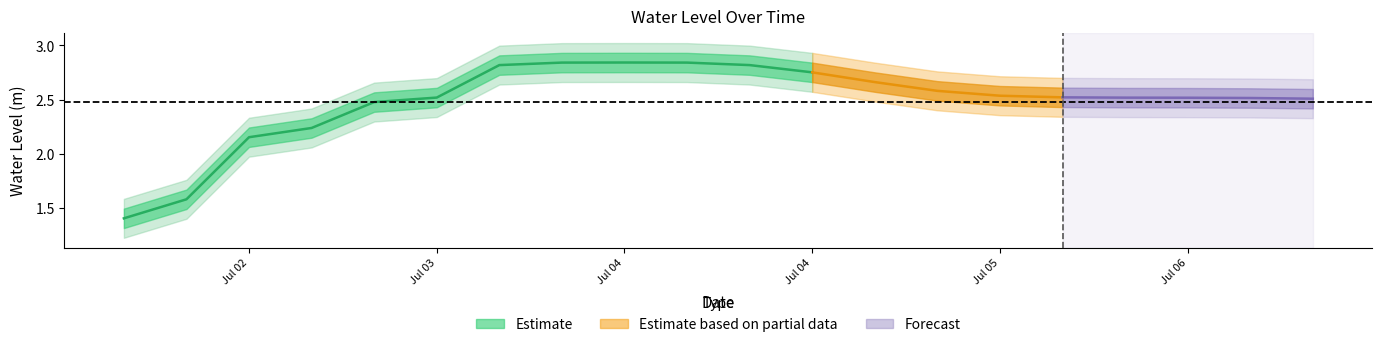

Rank the categories by value from highest to lowest.

2024-07-04 00:00:00, 2024-07-03 18:00:00, 2024-07-04 06:00:00, 2024-07-03 12:00:00, 2024-07-04 12:00:00, 2024-07-04 18:00:00, 2024-07-05 00:00:00, 2024-07-05 06:00:00, 2024-07-05 12:00:00, 2024-07-05 18:00:00, 2024-07-03 06:00:00, 2024-07-06 00:00:00, 2024-07-06 06:00:00, 2024-07-06 12:00:00, 2024-07-06 18:00:00, 2024-07-03 00:00:00, 2024-07-02 18:00:00, 2024-07-02 12:00:00, 2024-07-02 06:00:00, 2024-07-02 00:00:00